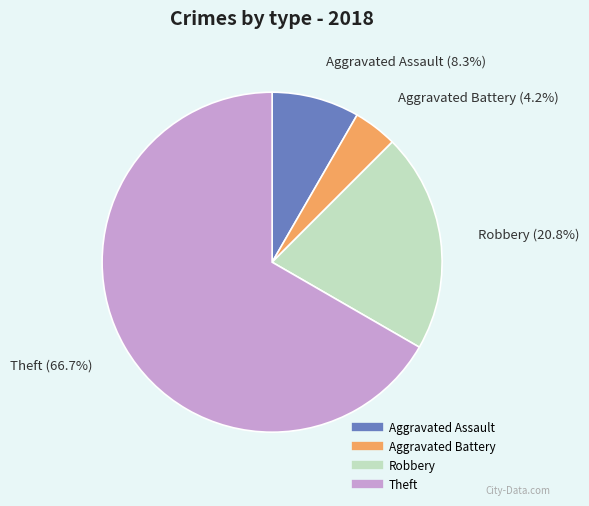

To the nearest percent, what percentage of the pie is Aggravated Assault?

8%